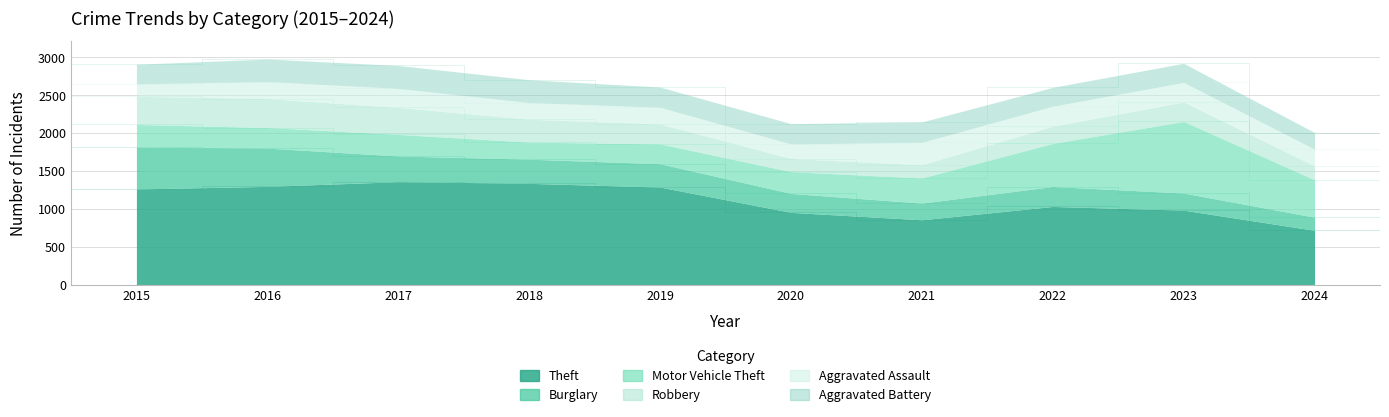

At which label is Robbery closest to 277?

2019